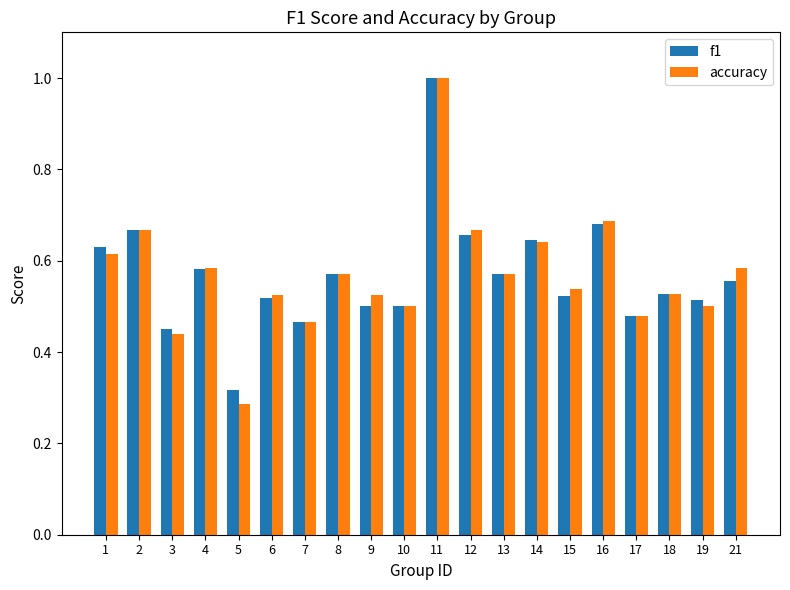

What is the sum of all f1 values?

11.4